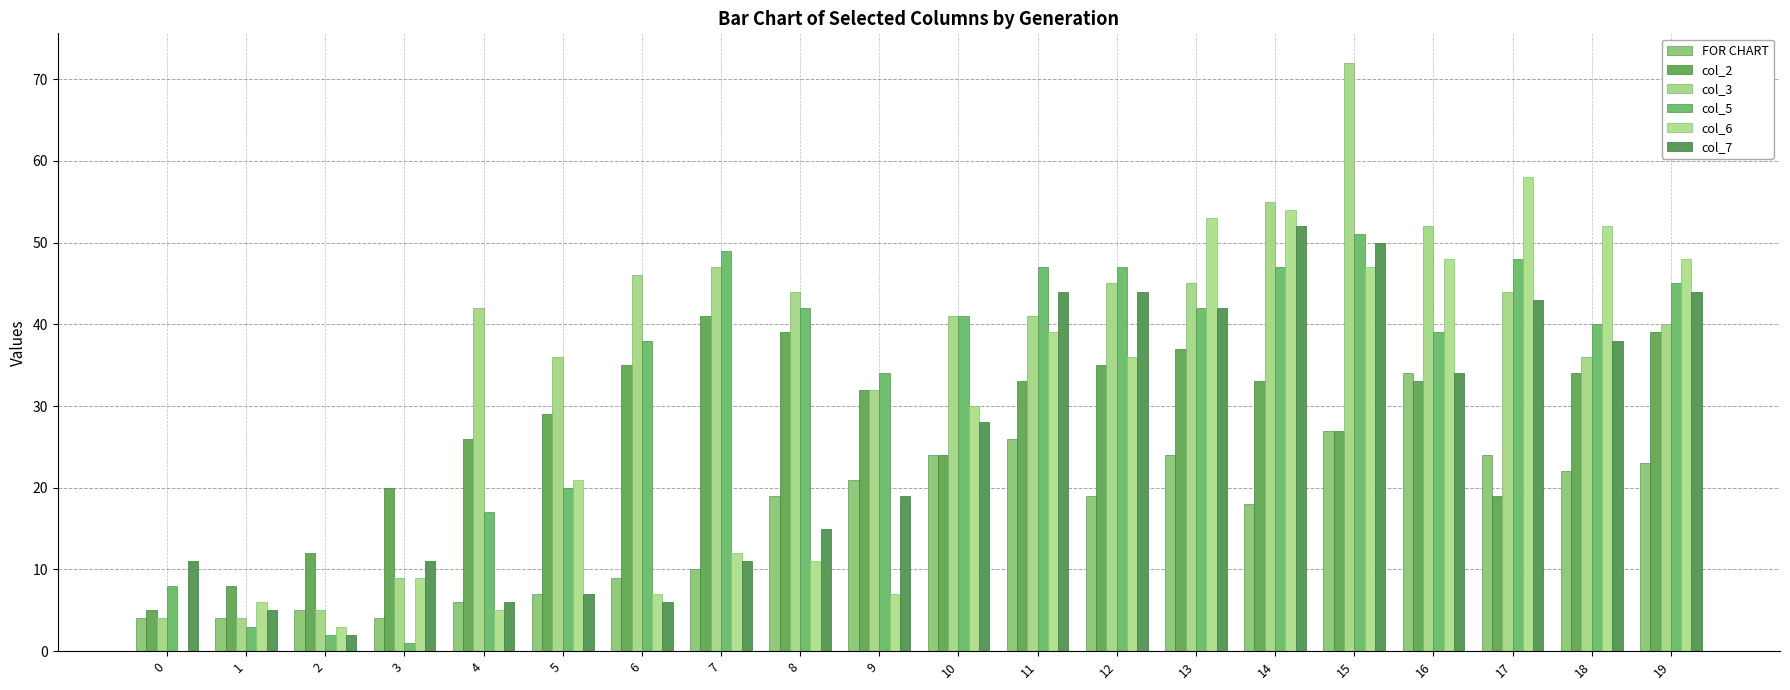

What is the total value across all series at 12?

226